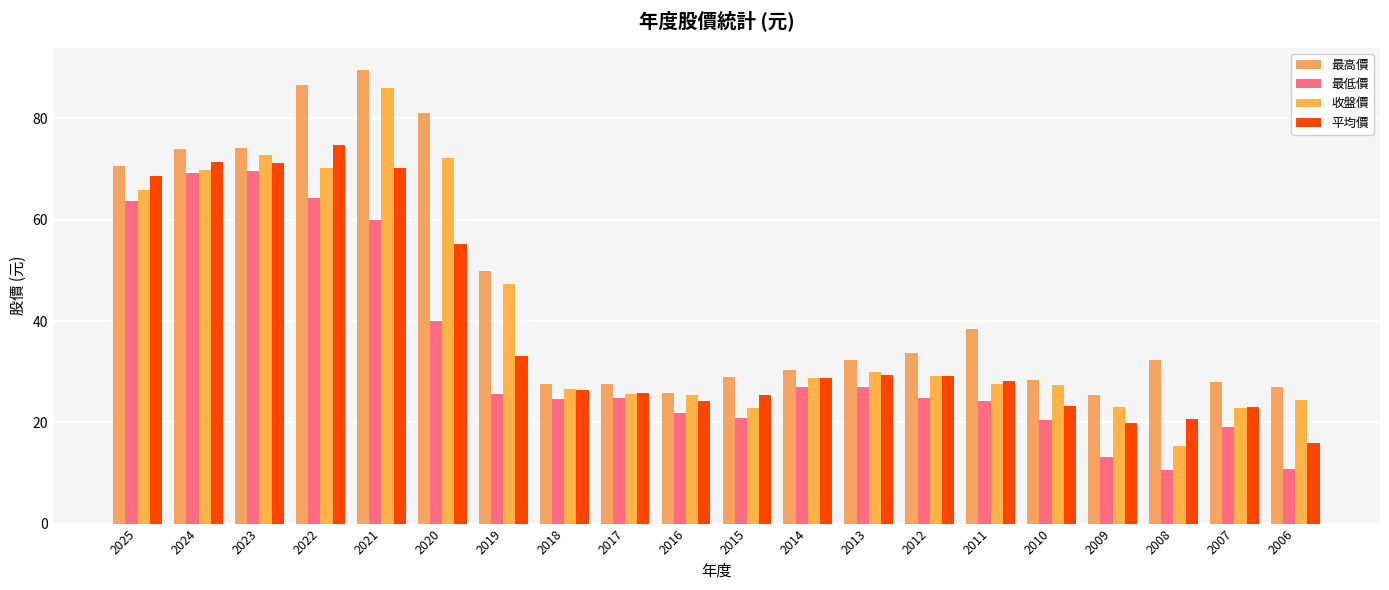

Where is 最低價 nearest to the value 40?

2020